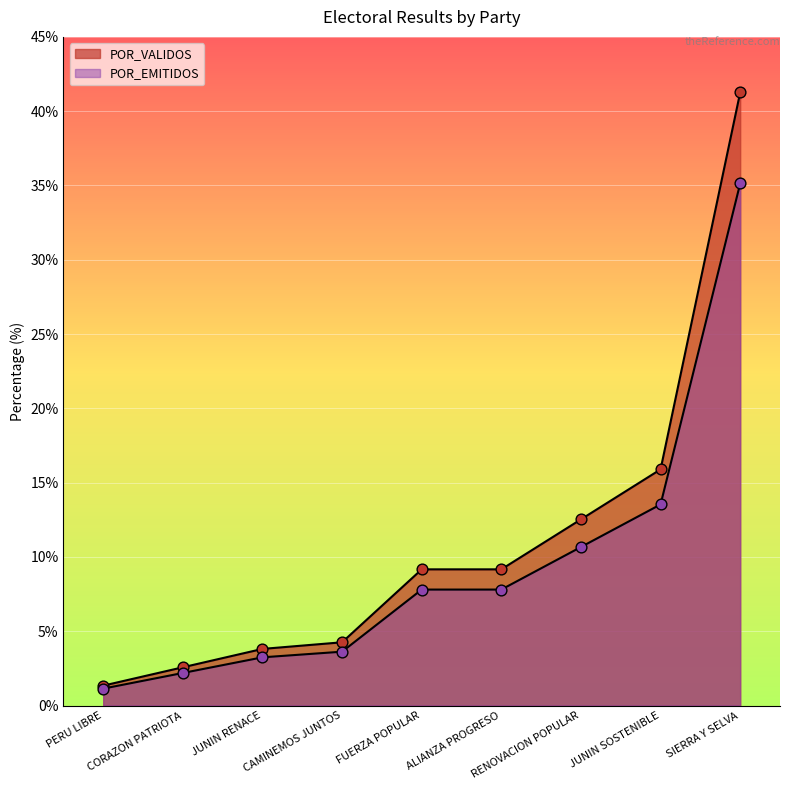

Which series has the widest spread of Y values?

TOTAL_VOTOS